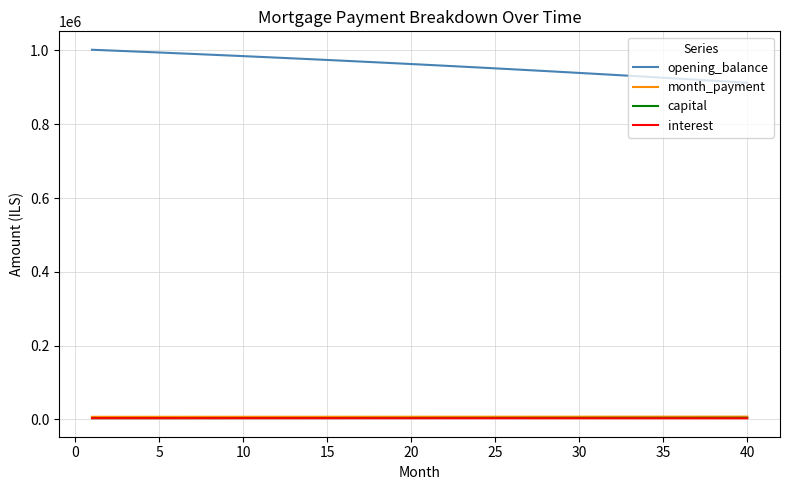

True or false: interest and capital cross at least once.

False